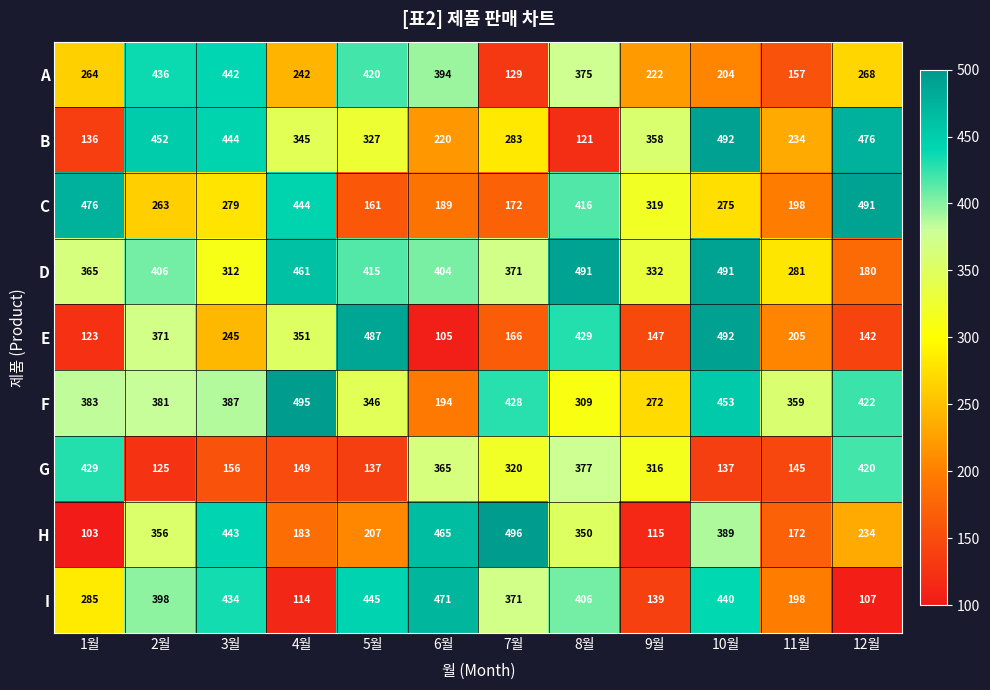

What is the total value across all series at 10월?

3373